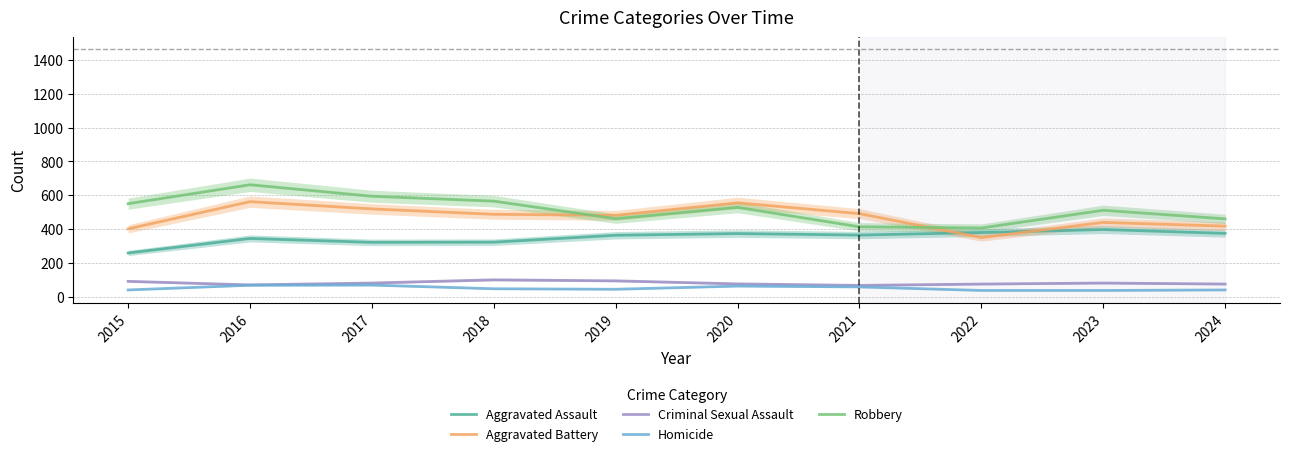

The Criminal Sexual Assault series shows 110 at 2017. True or false?

False